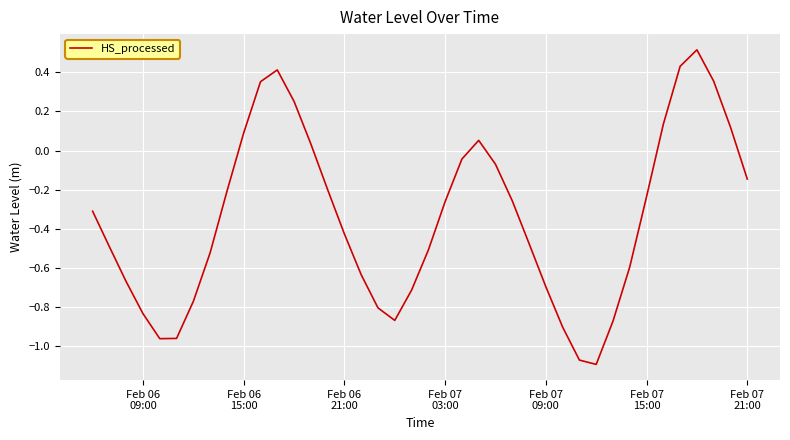

What is the difference between the maximum and minimum values?

1.6